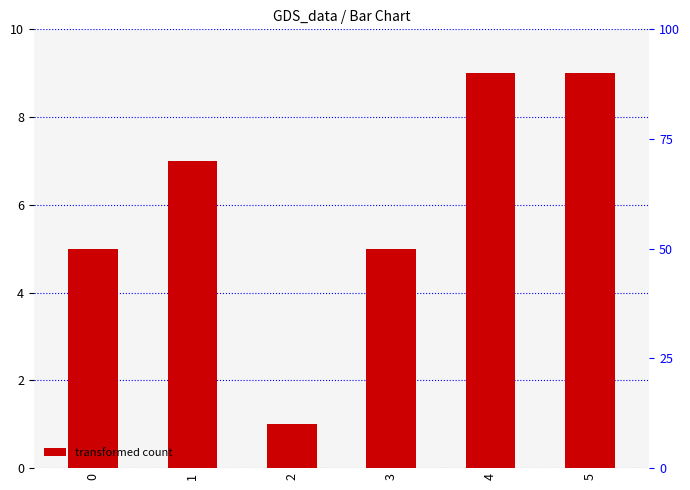

Approximately how many times larger is the value at 2 compared to 4?

0.1